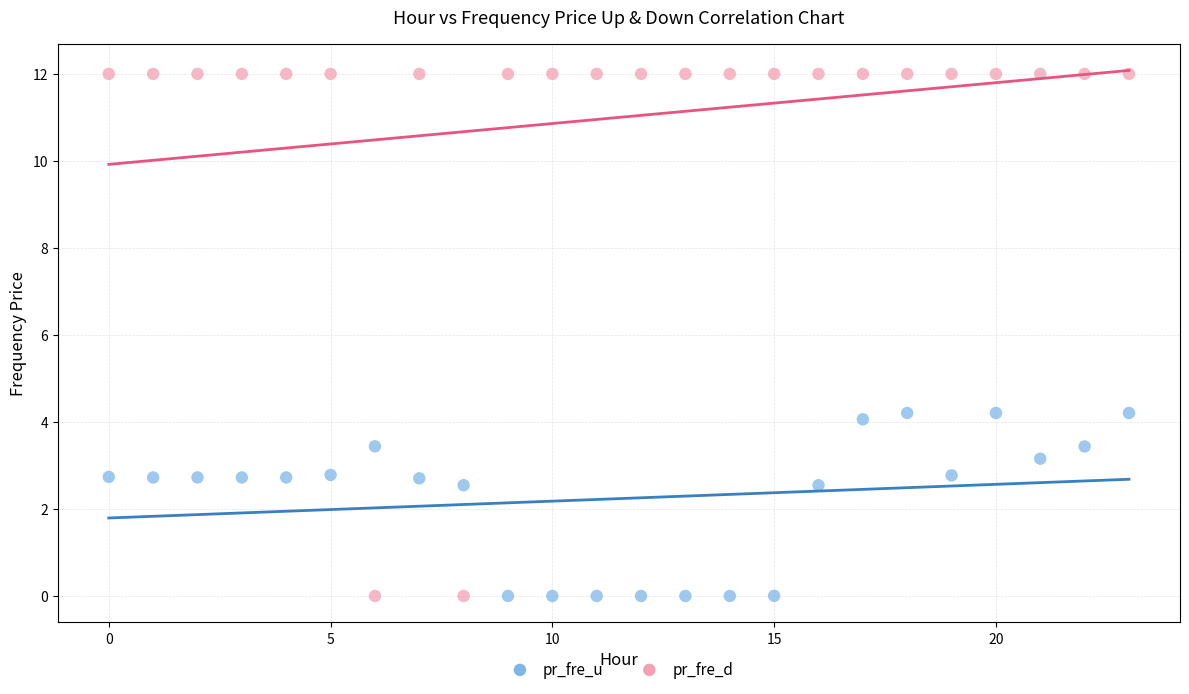

Which series reaches the maximum Y coordinate?

pr_fre_d